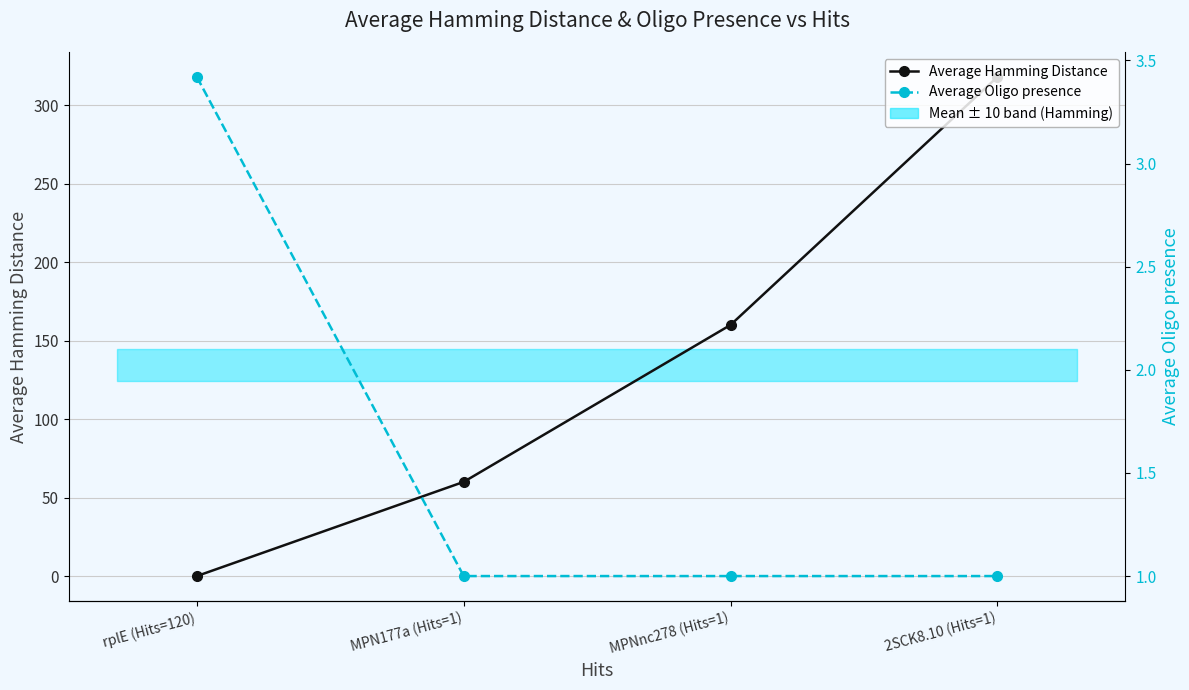

At how many categories does at least one series exceed 45?

3